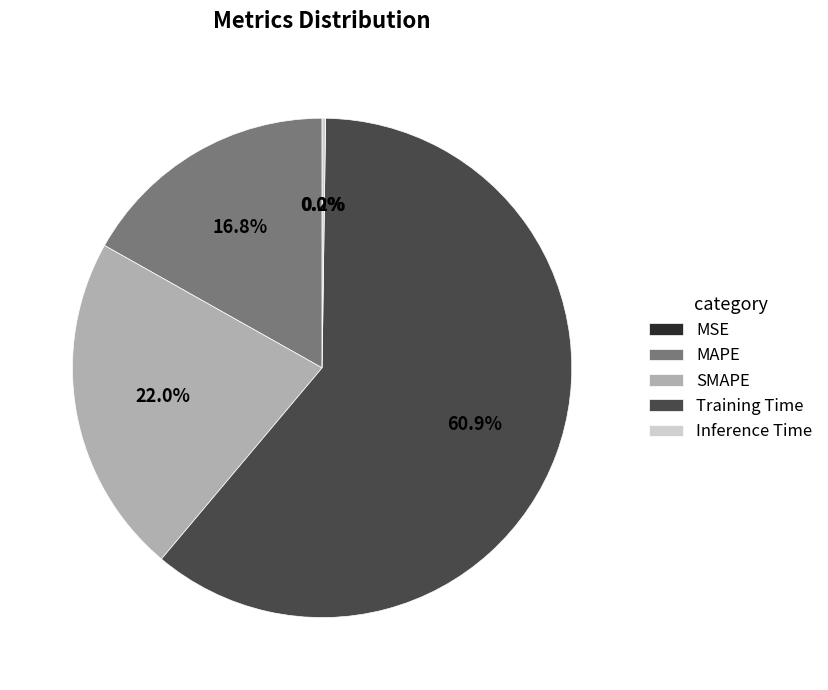

What percentage is NOT represented by MAPE?

83.2%